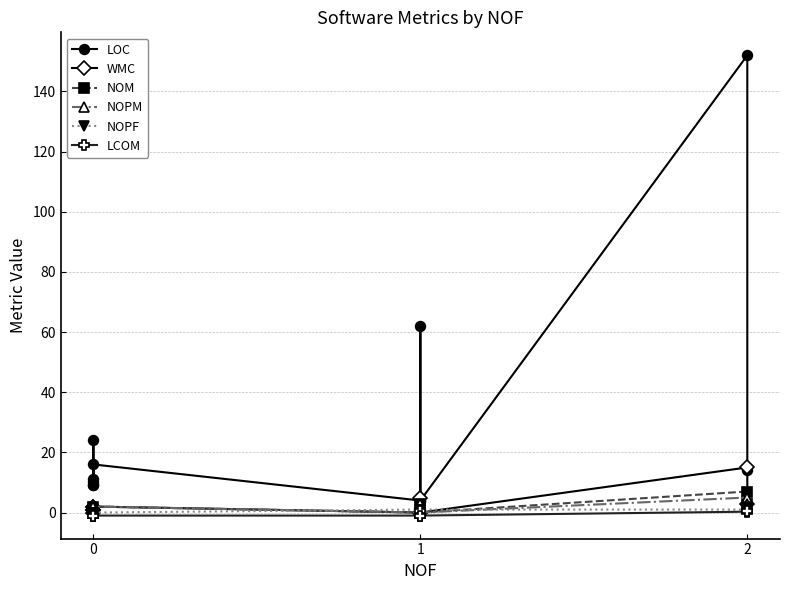

What is the difference between the maximum and minimum values in the LOC series?

148.0